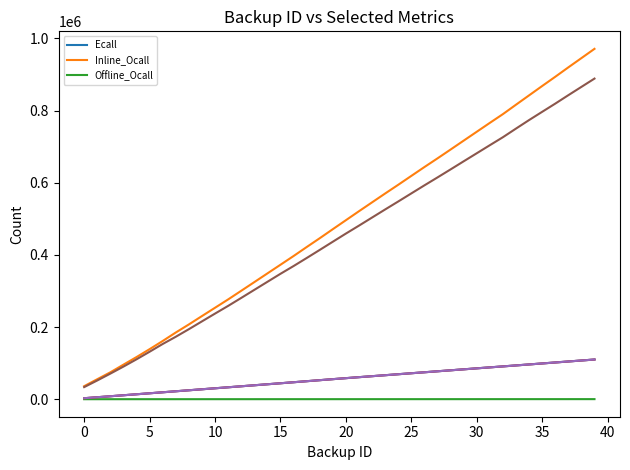

What are all the series names shown in the legend?

Ecall, Inline_Ocall, Offline_Ocall